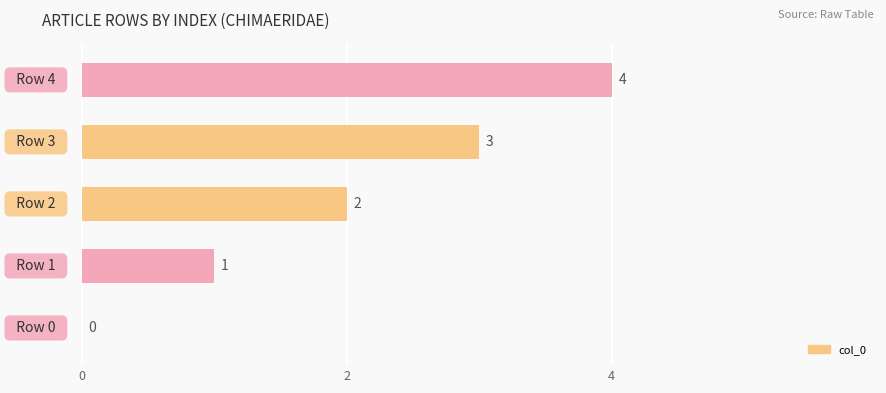

What is the greatest value displayed?

4